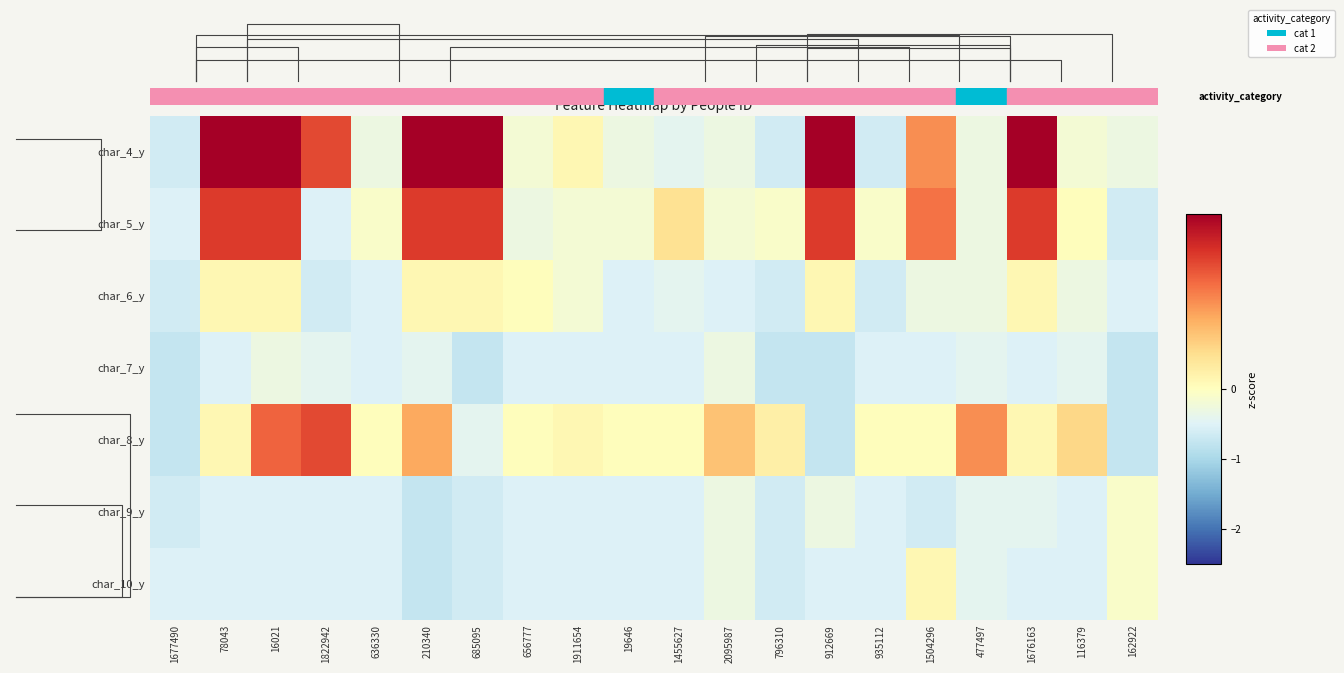

The value of char_4_y at 116379 is -0.2. True or false?

True